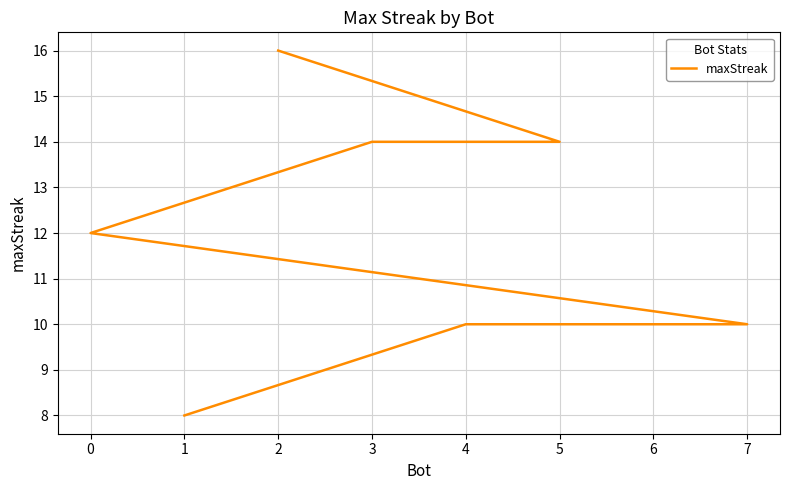

What is the value of the 6th point from the left?

10